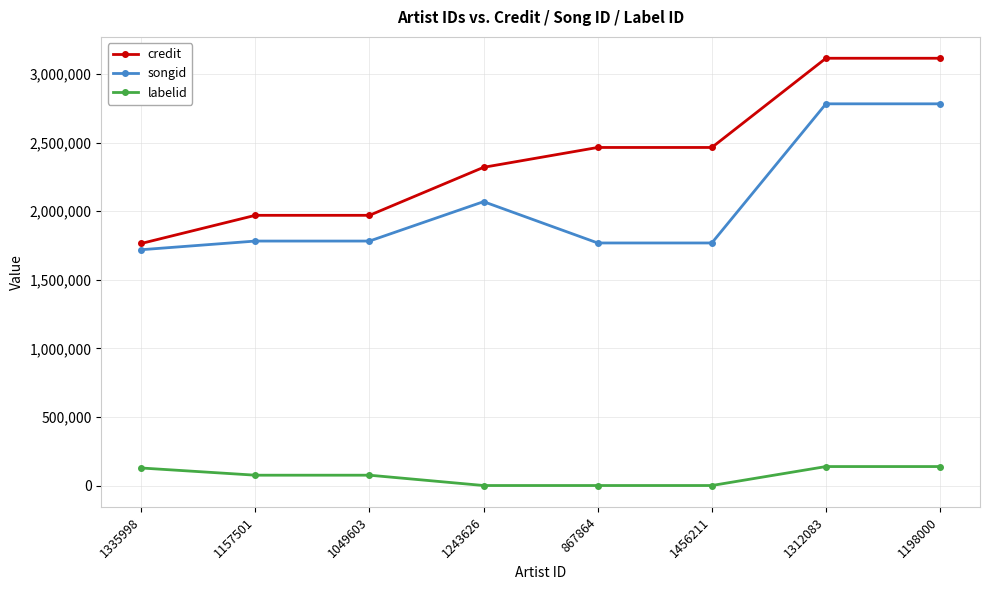

What is the sum of the labelid values at 1157501 and 867864?

75257